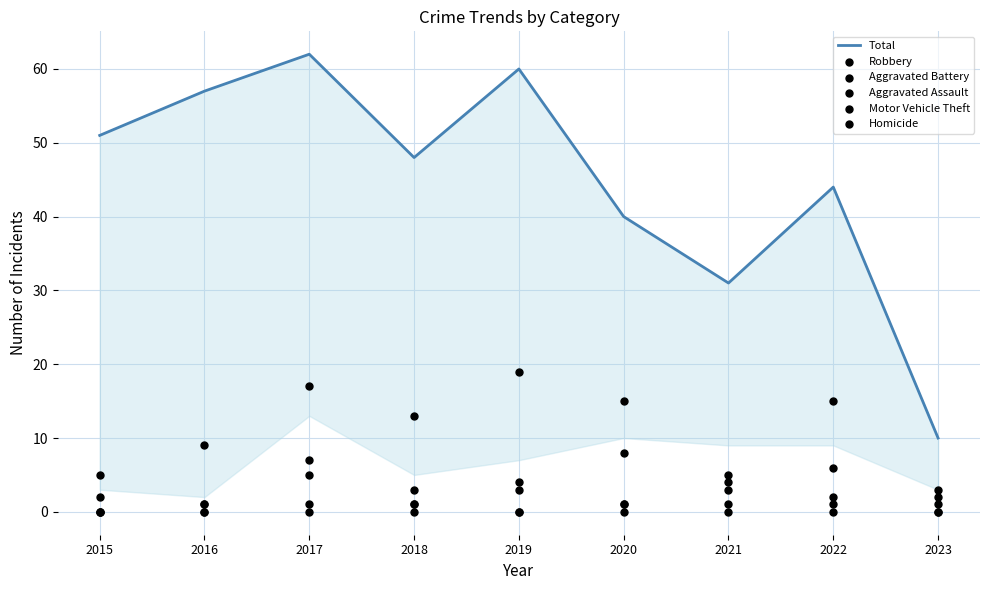

At which category is the sum across all series the highest?

2017